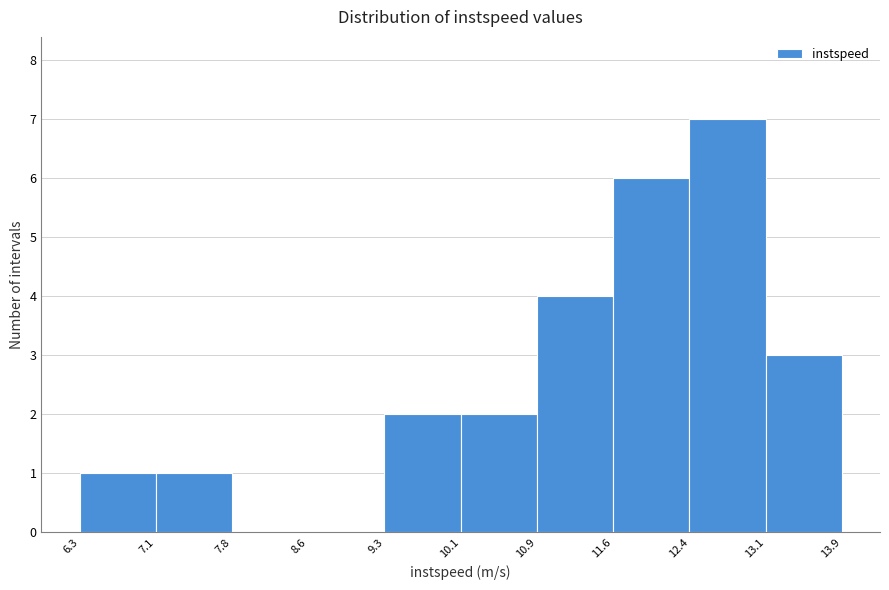

Reading left to right, list every bar in this chart as the range it spans on the x-axis followed by its height. The values are not printed on the chart, so give them approximately, as read against the axis.

6.3 to 7.1: 1
7.1 to 7.8: 1
7.8 to 8.6: 0
8.6 to 9.3: 0
9.3 to 10.1: 2
10.1 to 10.9: 2
10.9 to 11.6: 4
11.6 to 12.4: 6
12.4 to 13.1: 7
13.1 to 13.9: 3